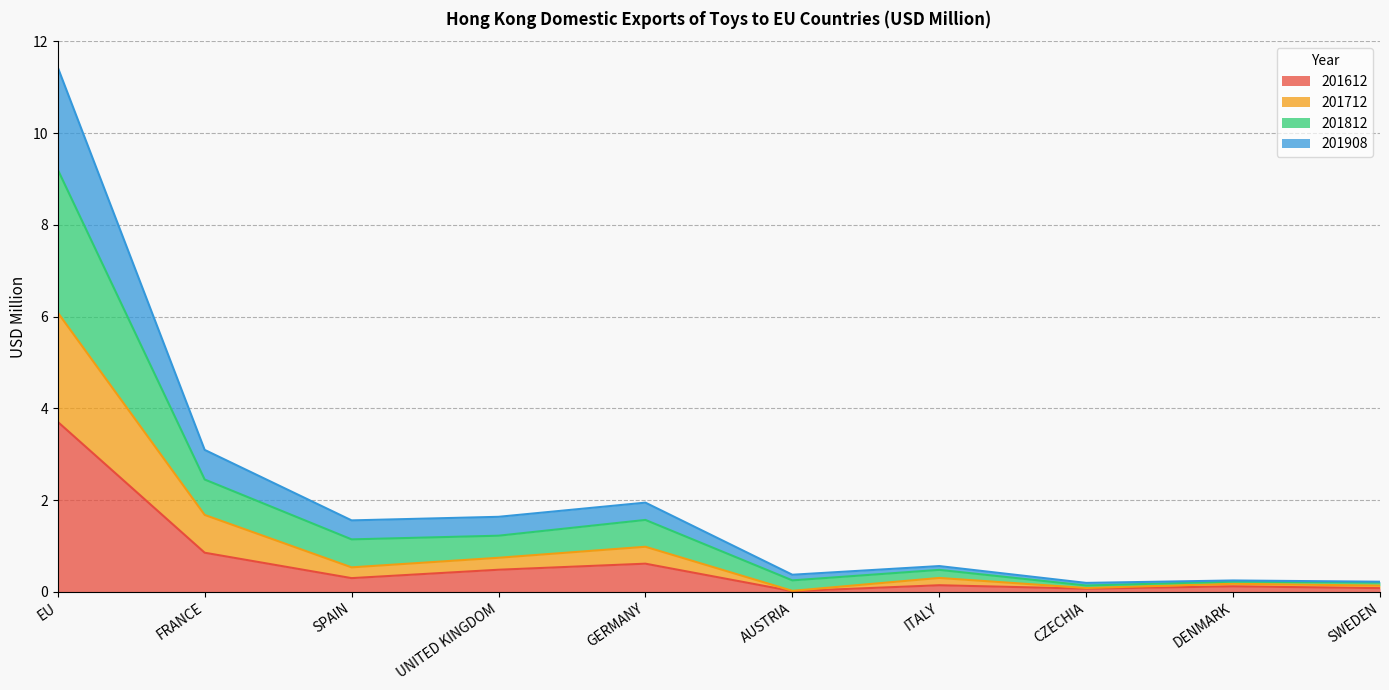

At which category does 201612 reach its first local valley?

SPAIN